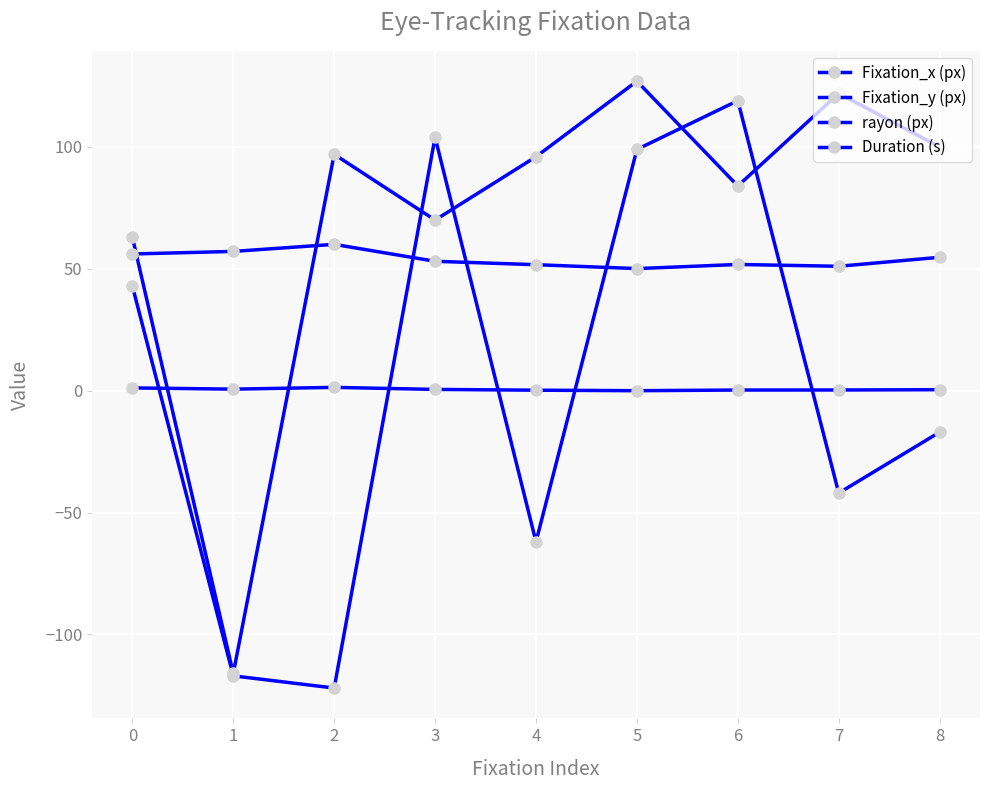

How many values in the Fixation_y (px) series are below 96?

4